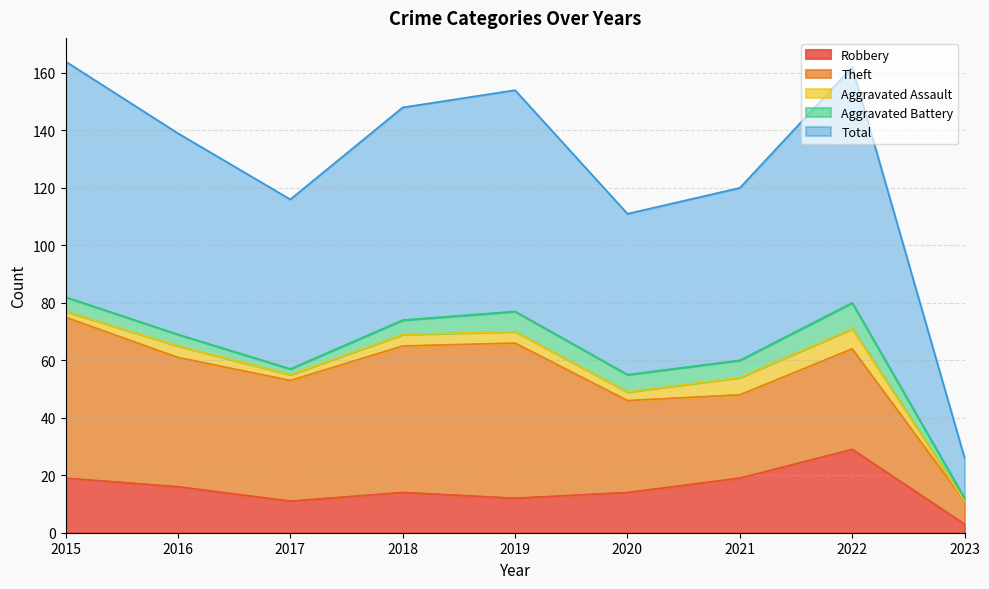

True or false: Total and Robbery cross at least once.

False